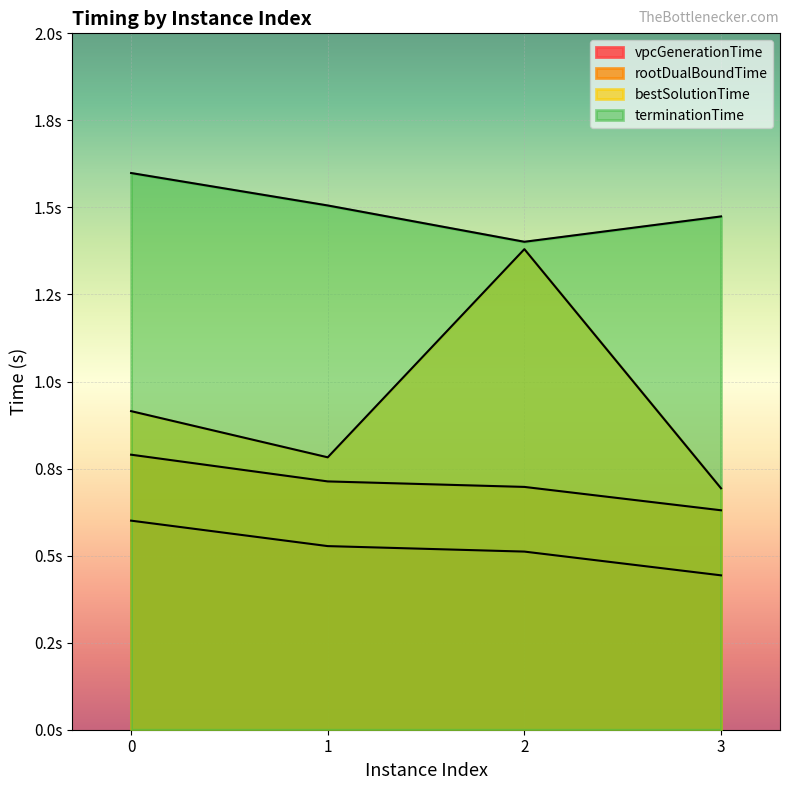

What are all the series names shown in the legend?

vpcGenerationTime, rootDualBoundTime, bestSolutionTime, terminationTime